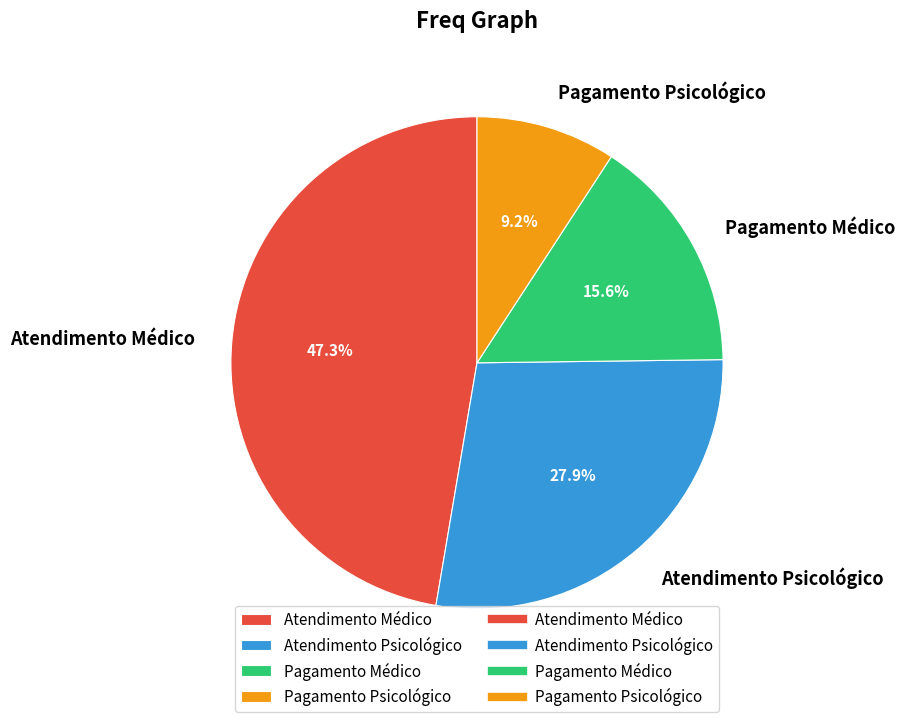

Approximately how many times larger is the value at Pagamento Médico compared to Pagamento Psicológico?

1.7